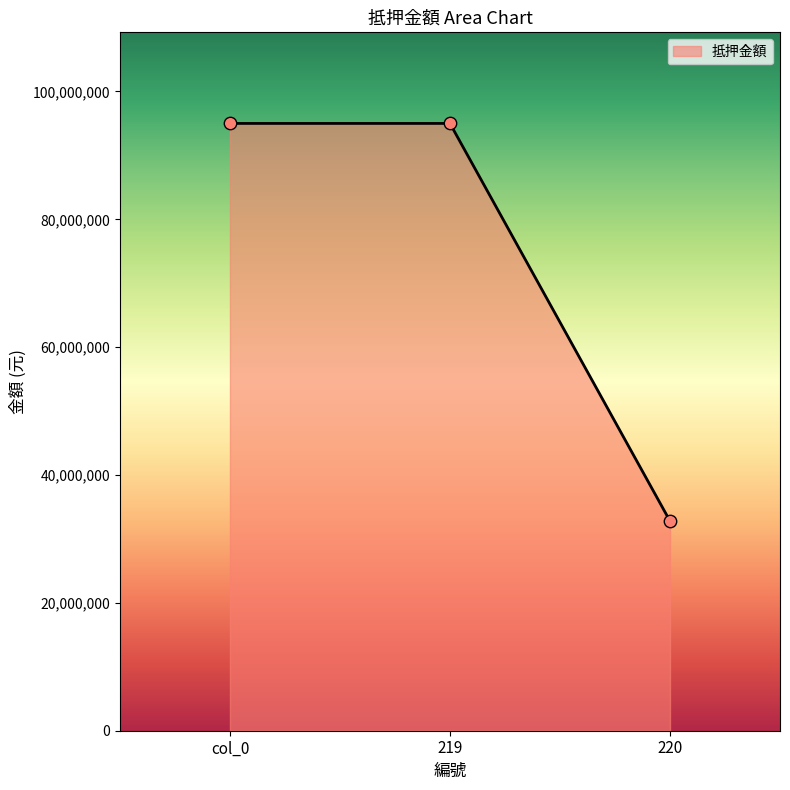

What is the change in value from col_0 to 220?

-62200000